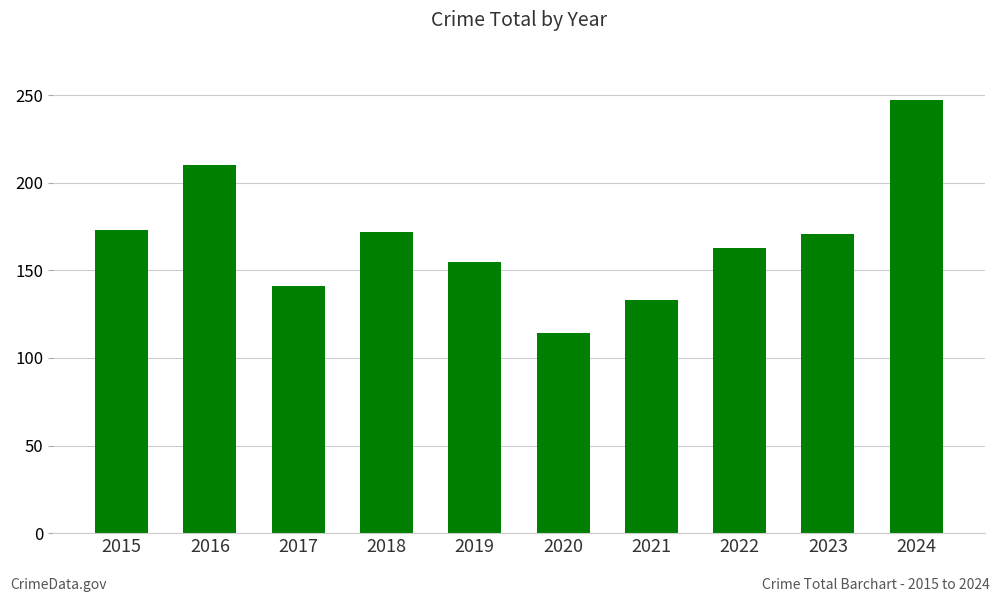

What is the change in value from 2016 to 2022?

-47